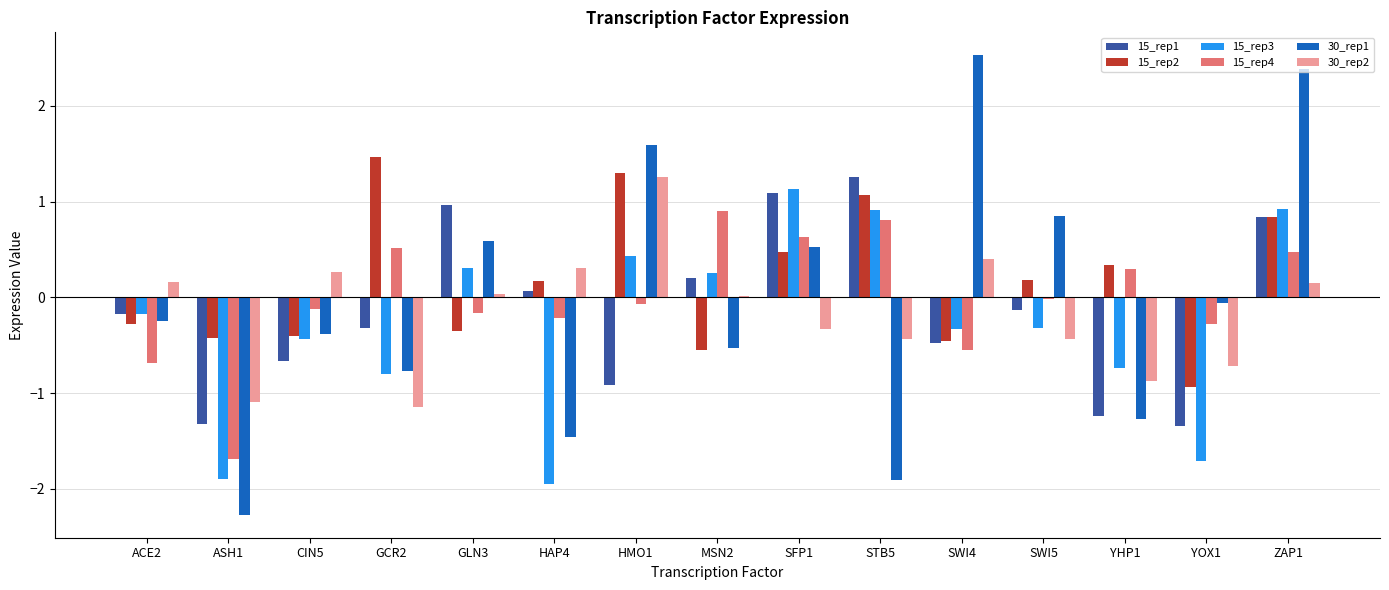

What is the sum of the 15_rep2 values at SWI4 and GLN3?

-0.8